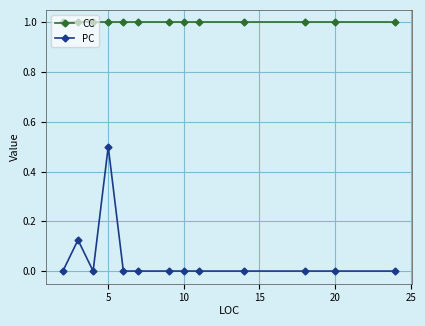

At how many categories does at least one series exceed 0?

13